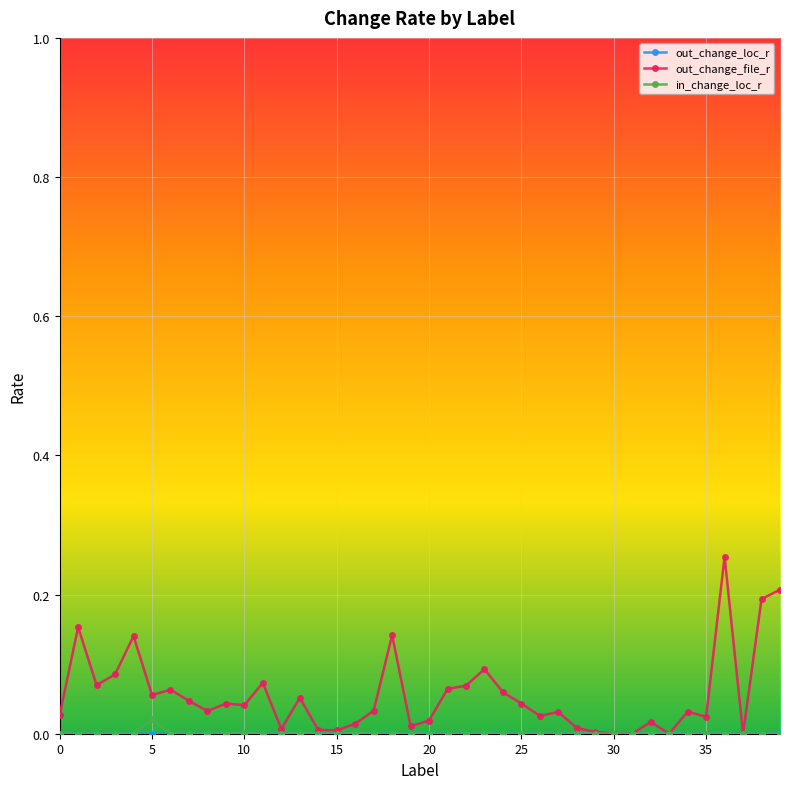

True or false: out_change_file_r has more than 0 points higher than both neighbors.

True